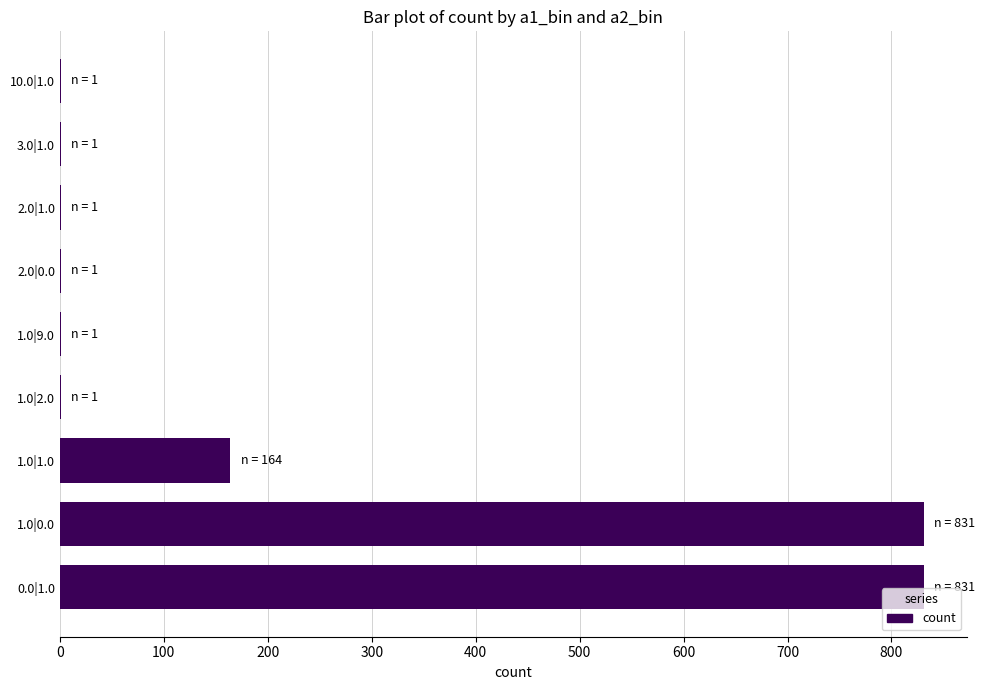

Reading bottom to top, list all the values displayed in this chart.

0.0|1.0=831	1.0|0.0=831	1.0|1.0=164	1.0|2.0=1	1.0|9.0=1	2.0|0.0=1	2.0|1.0=1	3.0|1.0=1	10.0|1.0=1